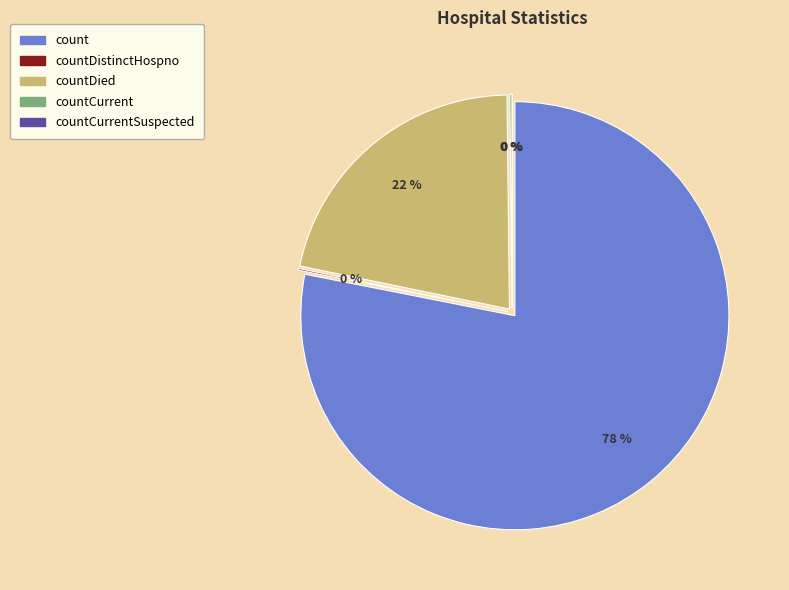

What percentage is NOT represented by countCurrent?

99.8%